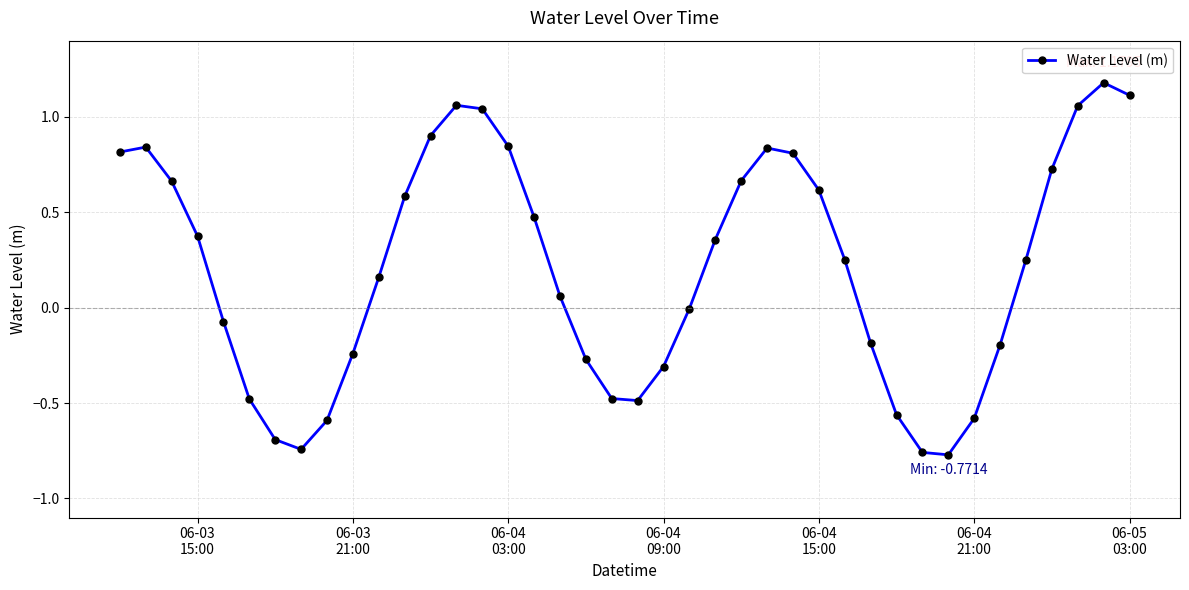

What is the difference between the maximum and second lowest values?

1.9